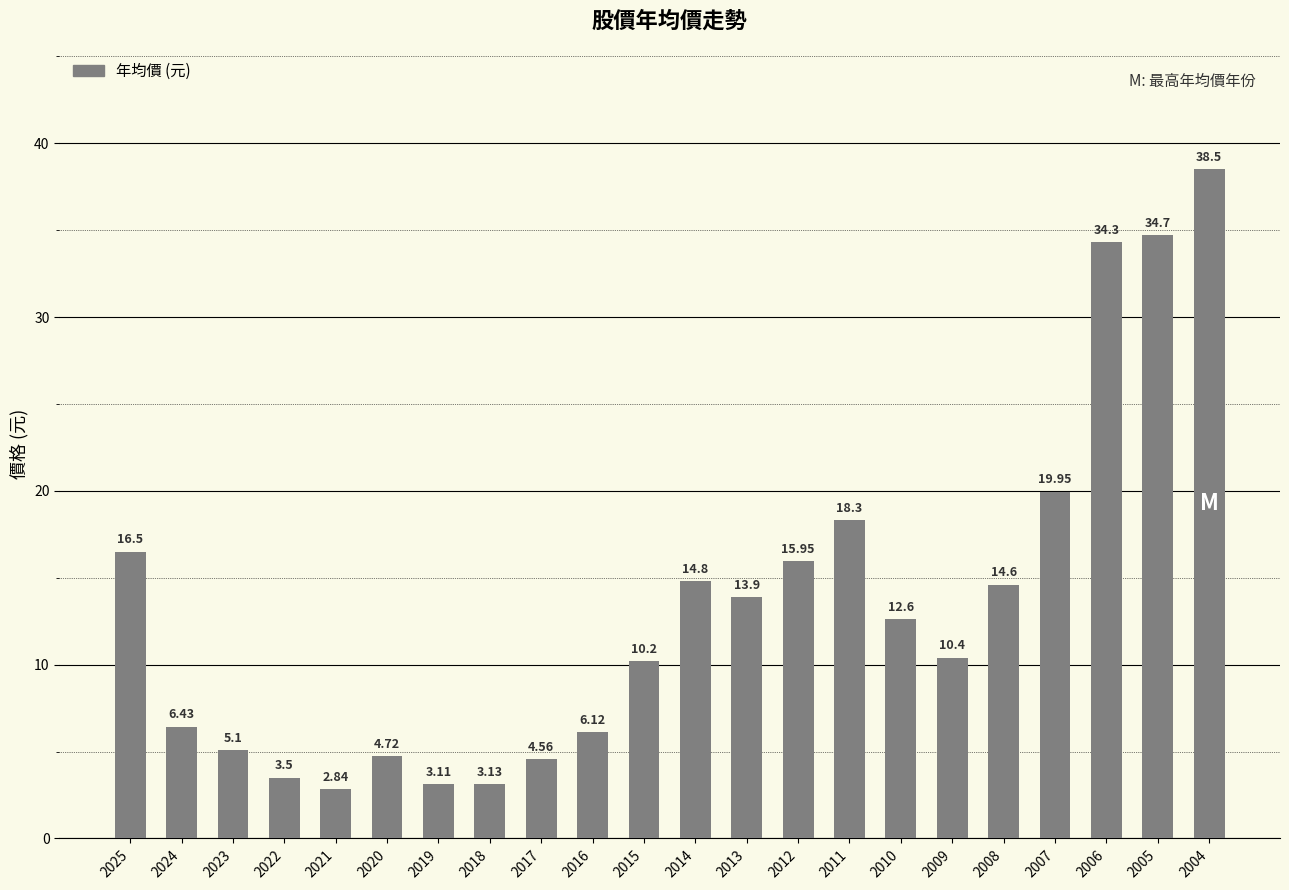

What is the average value?

13.4